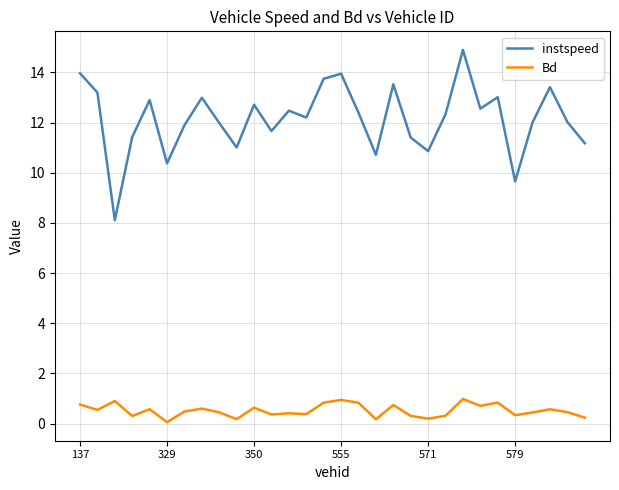

True or false: instspeed has more than 0 interior local peaks.

True